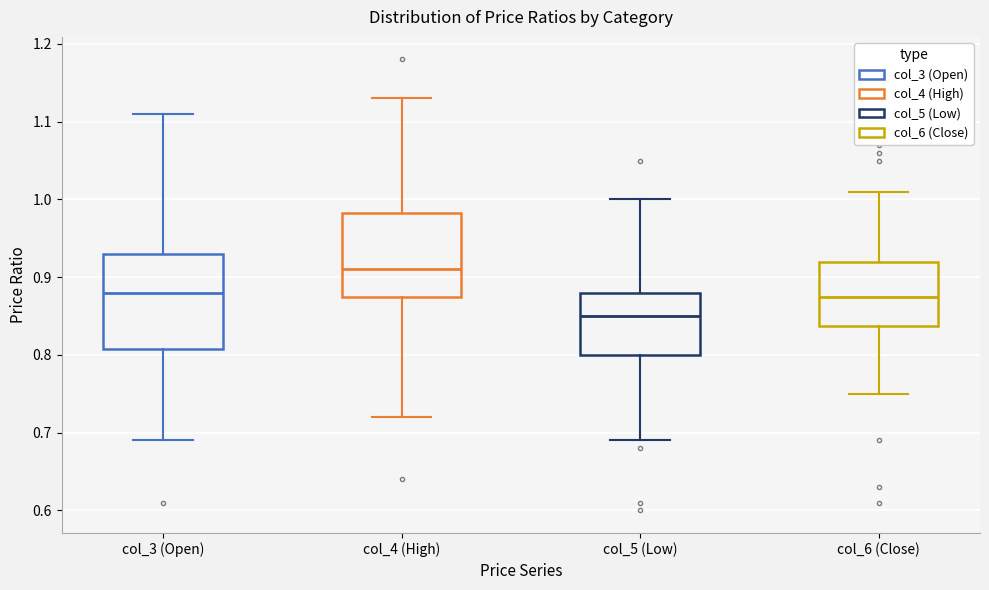

Reading left to right, read every box against the y-axis: the position of its median line, the range the box covers, and the ends of its whiskers. The values are not printed on the chart, so give them approximately, as read against the axis.

col_3 (Open): median 0.88, box 0.81 to 0.93, whiskers 0.69 to 1.11
col_4 (High): median 0.91, box 0.88 to 0.98, whiskers 0.72 to 1.13
col_5 (Low): median 0.85, box 0.80 to 0.88, whiskers 0.69 to 1.00
col_6 (Close): median 0.88, box 0.84 to 0.92, whiskers 0.75 to 1.01